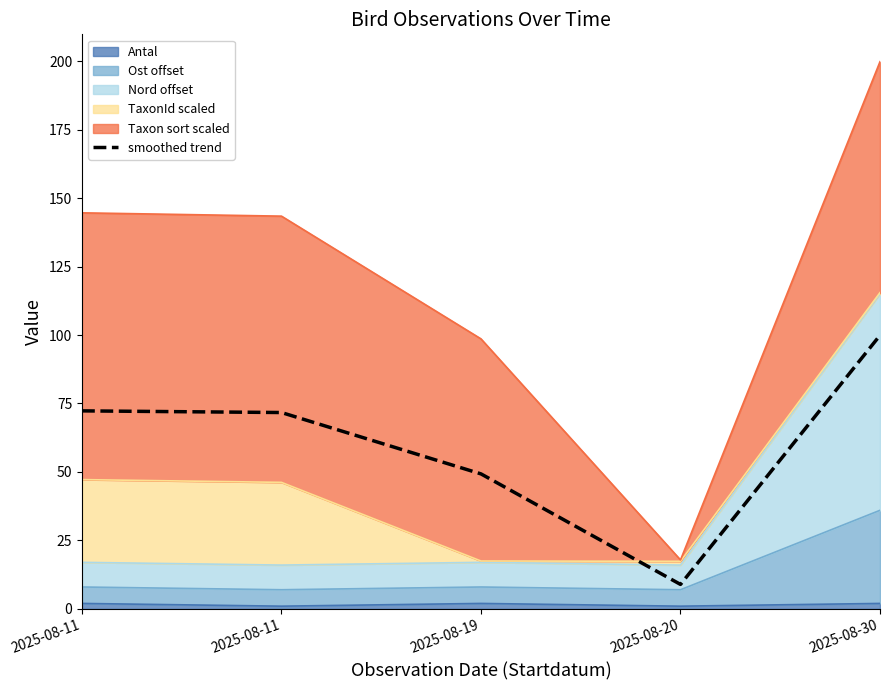

Rank the categories by value from lowest to highest.

2025-08-20, 2025-08-19, 2025-08-11, 2025-08-11, 2025-08-30